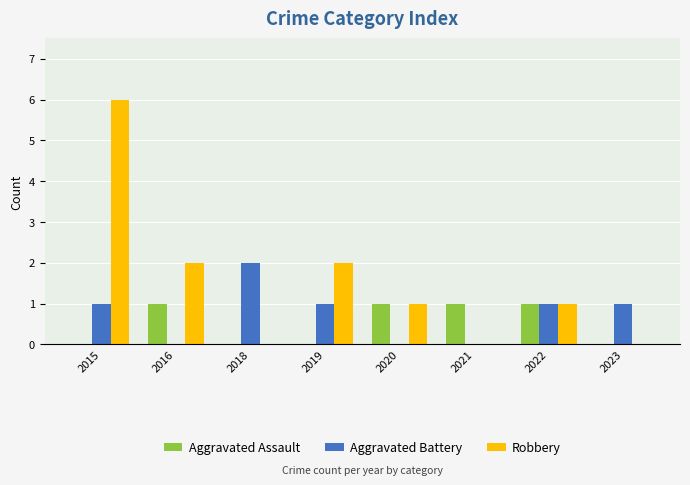

How many Robbery values are between 0 and 2?

7